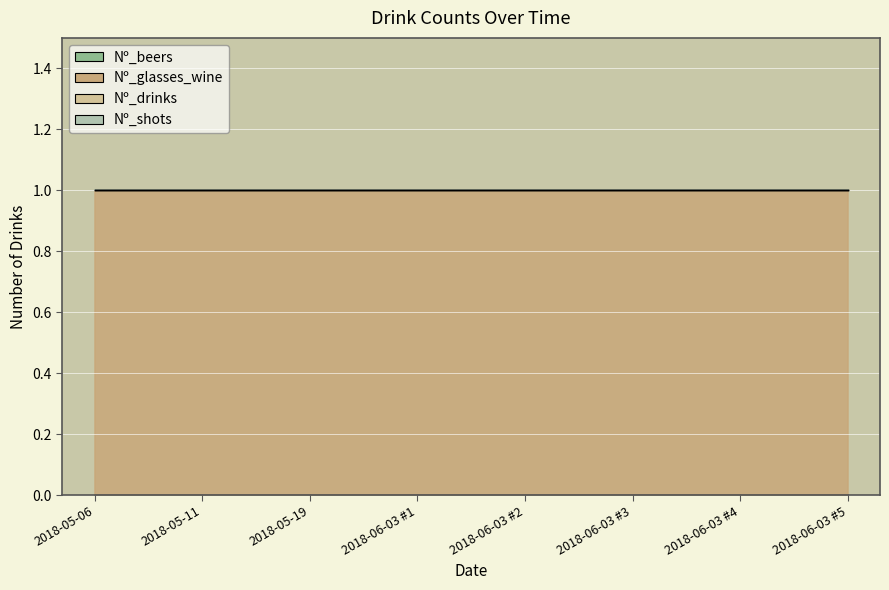

Which label corresponds to the smallest value in the chart?

2018-05-06